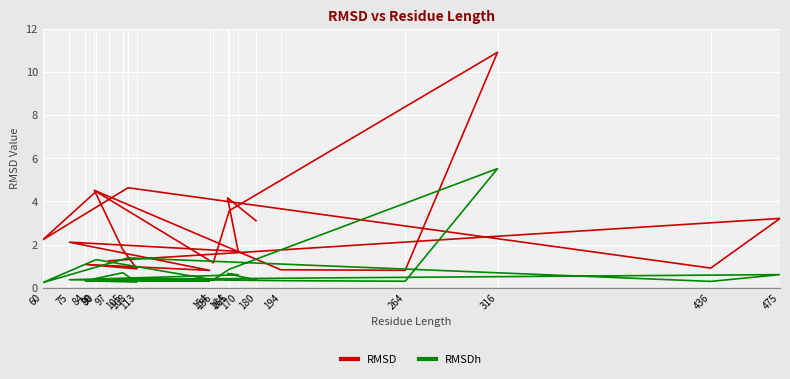

Does the chart display data point markers on the line(s)?

No